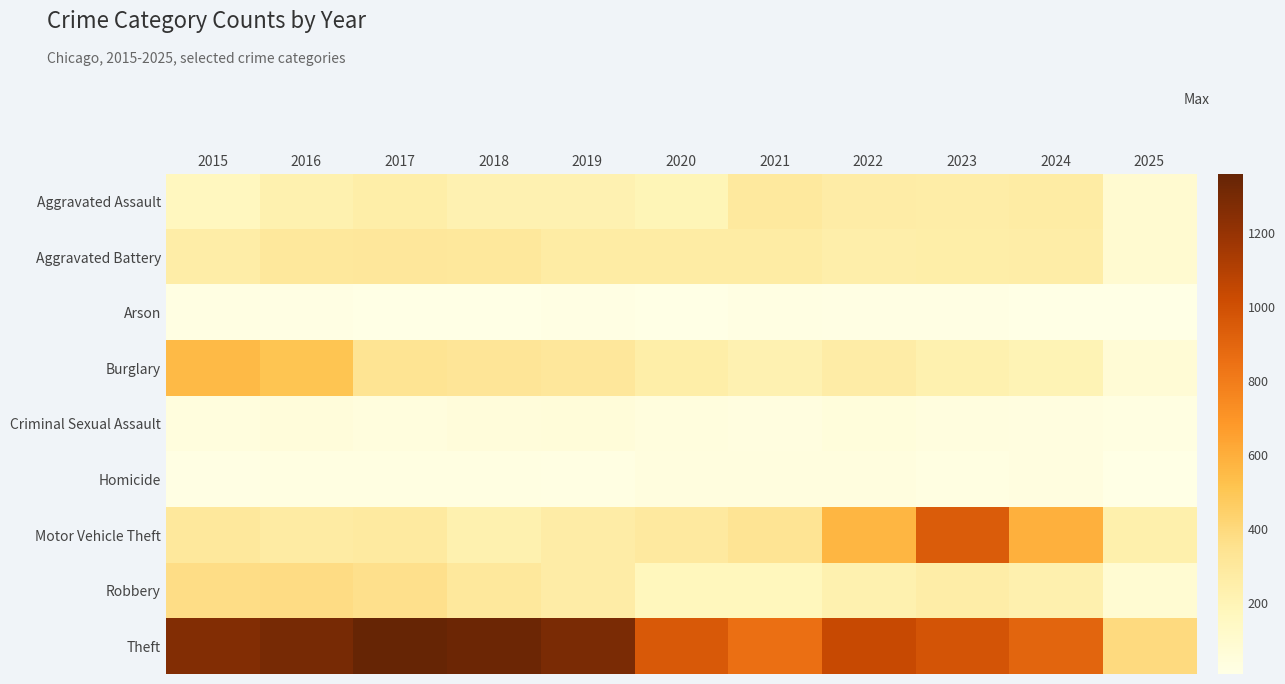

Which has a higher value, 2018 or 2023?

2023